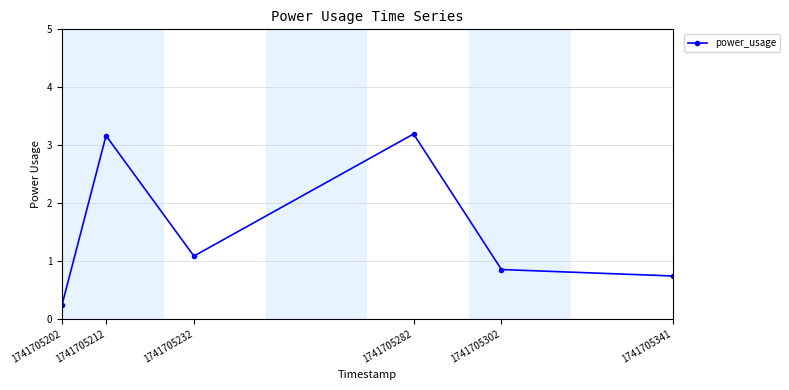

What is the change in value from 1741705232 to 1741705282?

+2.1